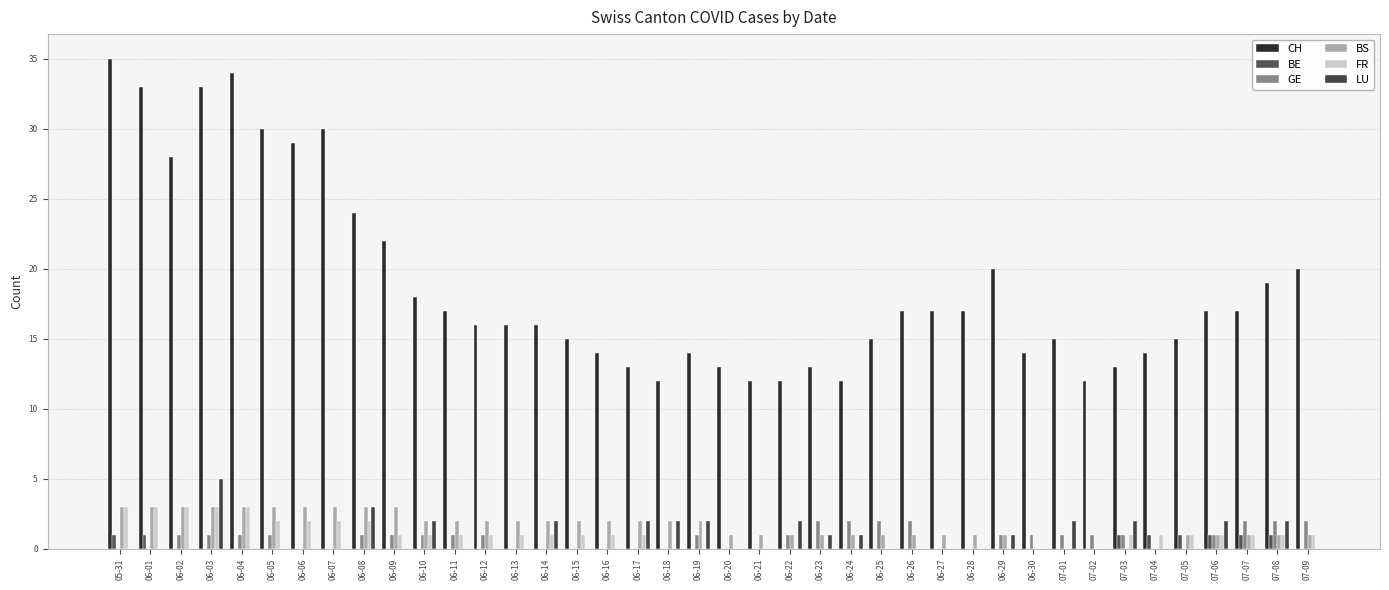

Reading left to right, extract all data points from this chart.

CH: 35	33	28	33	34	30	29	30	24	22	18	17	16	16	16	15	14	13	12	14	13	12	12	13	12	15	17	17	17	20	14	15	12	13	14	15	17	17	19	20
BE: 1	1	0	0	0	0	0	0	0	0	0	0	0	0	0	0	0	0	0	0	0	0	0	0	0	0	0	0	0	0	0	0	0	1	1	1	1	1	1	0
GE: 0	0	1	1	1	1	0	0	1	1	1	1	1	0	0	0	0	0	0	1	0	0	1	2	2	2	2	0	0	1	1	1	1	1	0	0	1	2	2	2
BS: 3	3	3	3	3	3	3	3	3	3	2	2	2	2	2	2	2	2	2	2	1	1	1	1	1	1	1	1	1	1	0	0	0	0	0	1	1	1	1	1
FR: 3	3	3	3	3	2	2	2	2	1	1	1	1	1	1	1	1	1	0	0	0	0	0	0	0	0	0	0	0	0	0	0	0	1	1	1	1	1	1	1
LU: 0	0	0	5	0	0	0	0	3	0	2	0	0	0	2	0	0	2	2	2	0	0	2	1	1	0	0	0	0	1	0	2	0	2	0	0	2	0	2	0